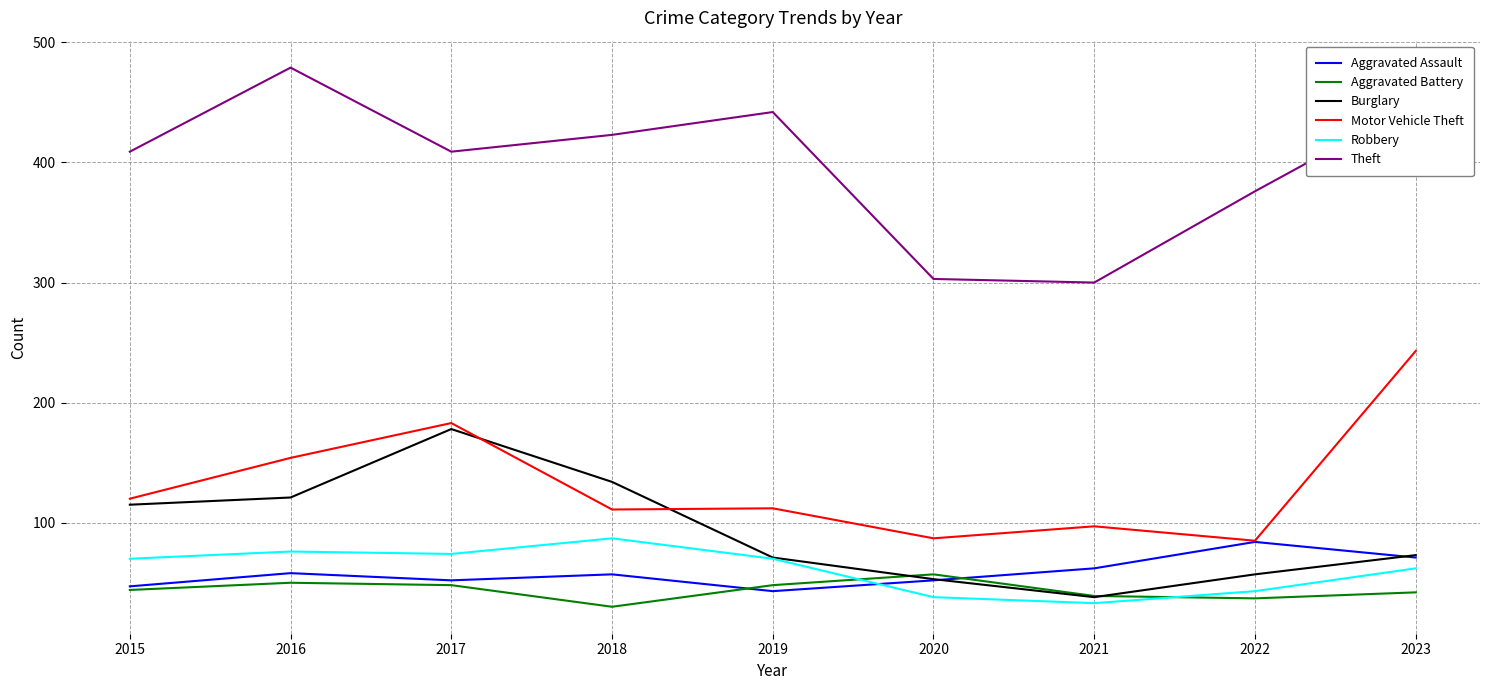

How many lines are shown in the chart?

6